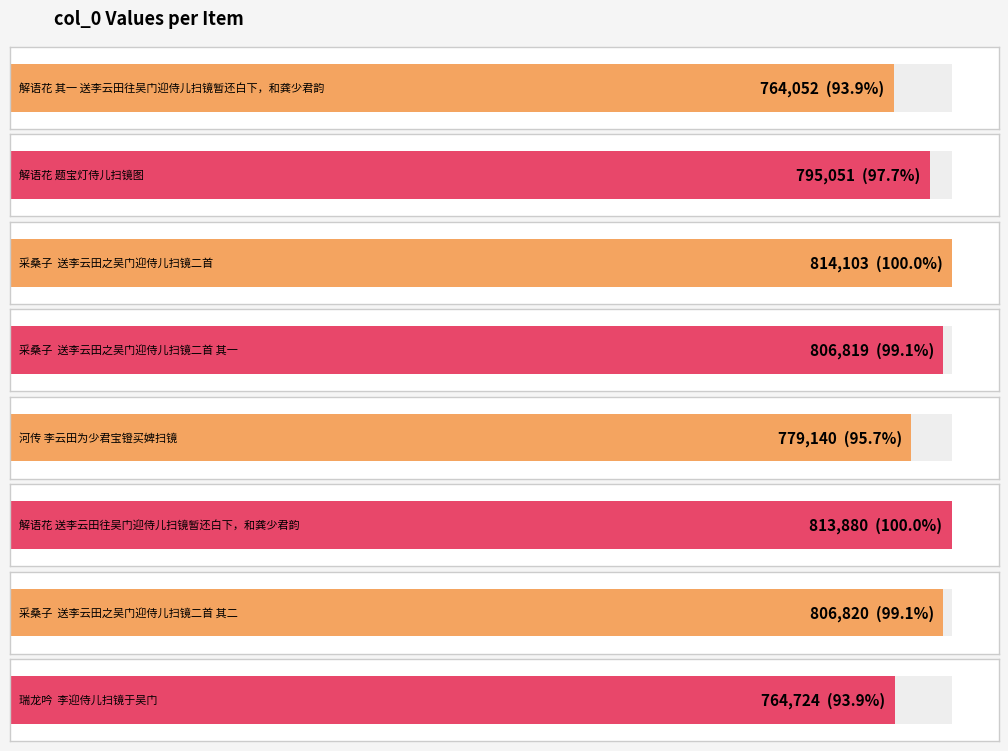

Between 采桑子  送李云田之吴门迎侍儿扫镜二首 其二 and 采桑子  送李云田之吴门迎侍儿扫镜二首 其一, which is larger?

采桑子  送李云田之吴门迎侍儿扫镜二首 其二